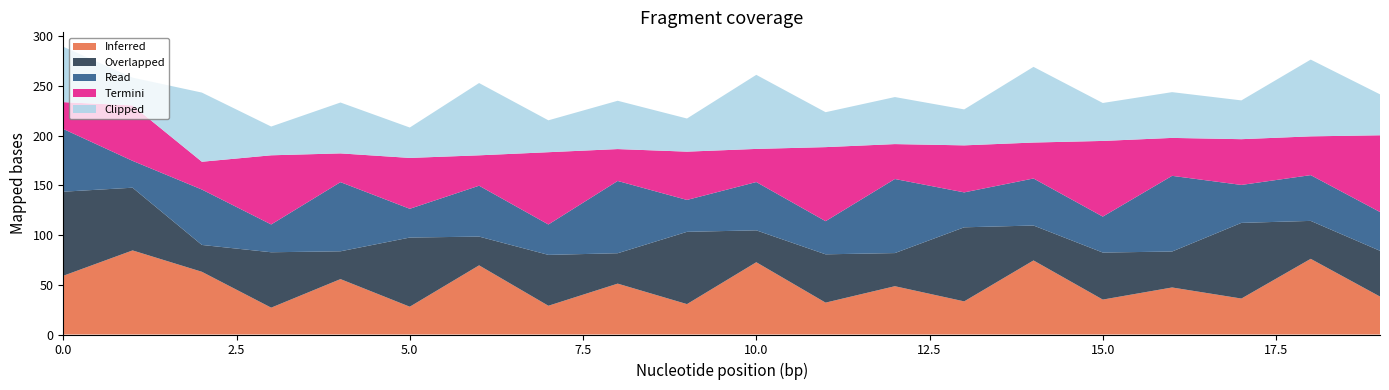

The value of Inferred at 15.0 is 35.1. True or false?

True